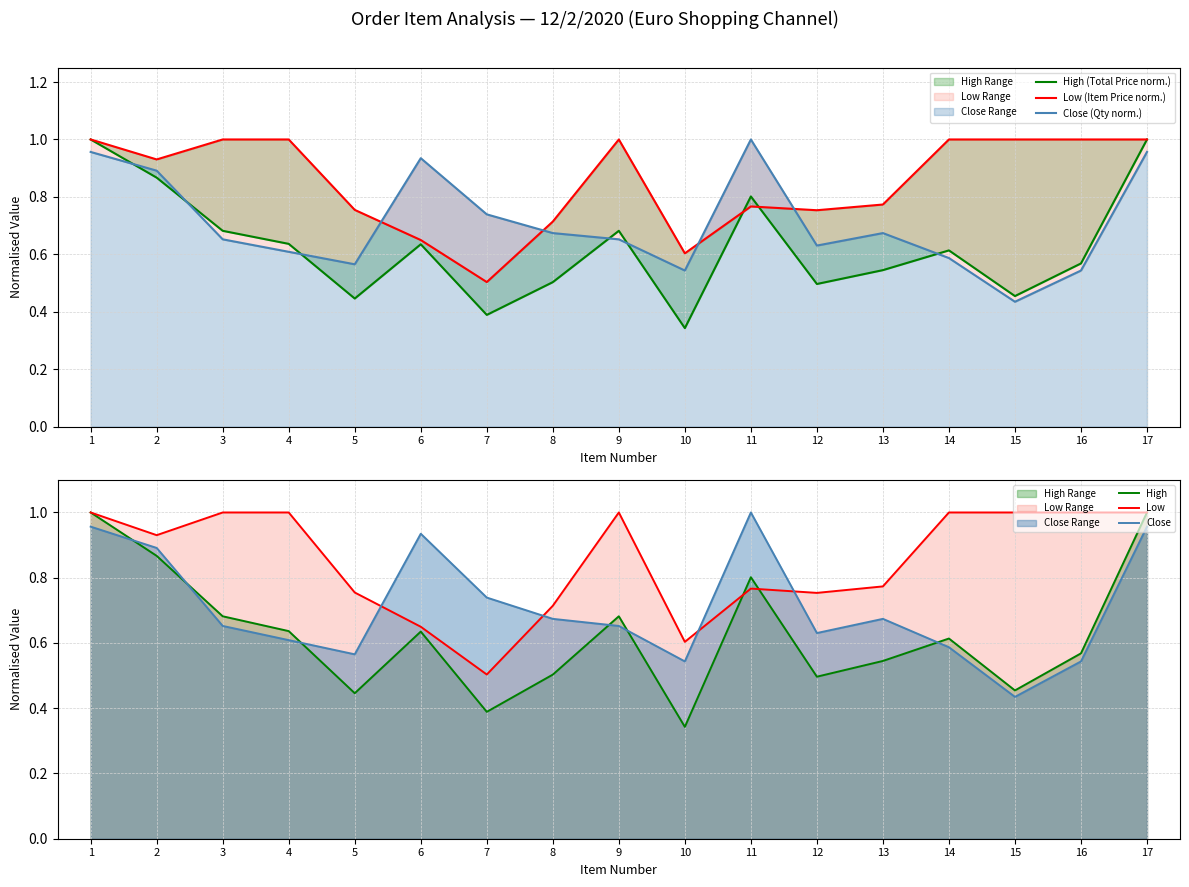

What value does the Low series have at 17?

1.0